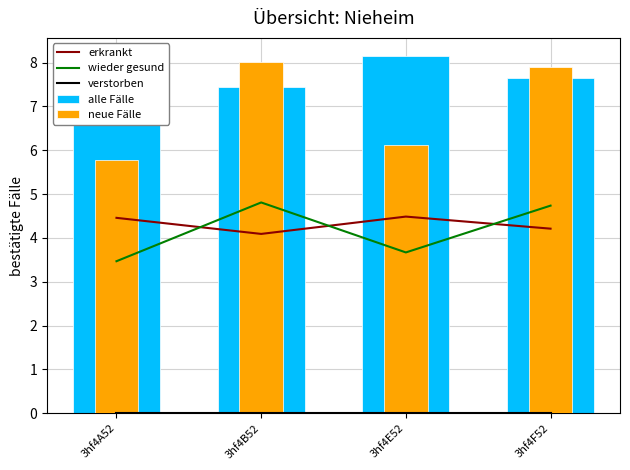

At which category is the sum across all series the highest?

3hf4F52